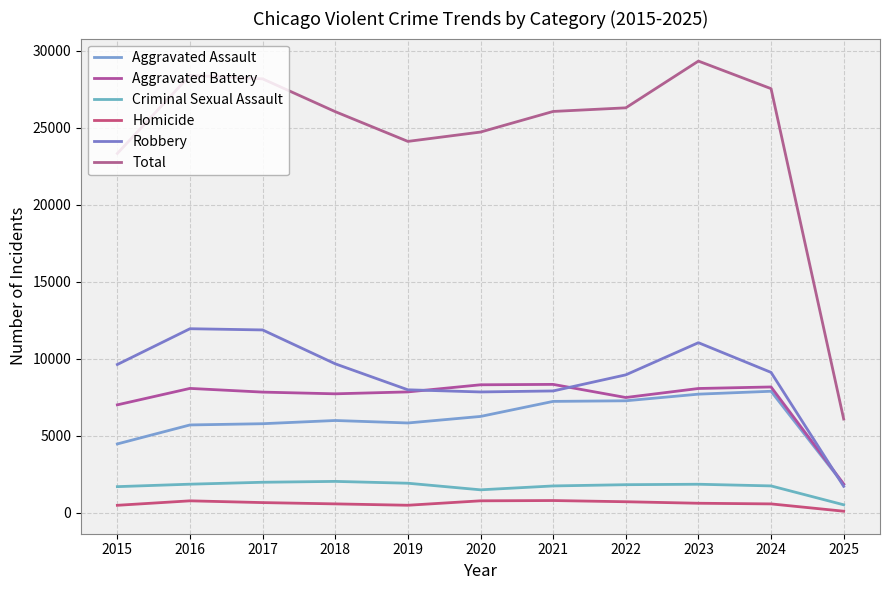

Reading right to left, transcribe all the data shown in this chart.

Aggravated Assault: 2025=1851	2024=7900	2023=7712	2022=7281	2021=7242	2020=6265	2019=5841	2018=6002	2017=5793	2016=5713	2015=4480
Aggravated Battery: 2025=1879	2024=8179	2023=8079	2022=7494	2021=8346	2020=8320	2019=7858	2018=7734	2017=7845	2016=8085	2015=7018
Criminal Sexual Assault: 2025=529	2024=1755	2023=1863	2022=1834	2021=1753	2020=1501	2019=1929	2018=2048	2017=1992	2016=1867	2015=1707
Homicide: 2025=112	2024=587	2023=629	2022=727	2021=805	2020=787	2019=499	2018=588	2017=672	2016=786	2015=496
Robbery: 2025=1727	2024=9125	2023=11053	2022=8965	2021=7920	2020=7855	2019=7995	2018=9681	2017=11881	2016=11960	2015=9638
Total: 2025=6098	2024=27546	2023=29336	2022=26301	2021=26066	2020=24728	2019=24122	2018=26053	2017=28183	2016=28411	2015=23339